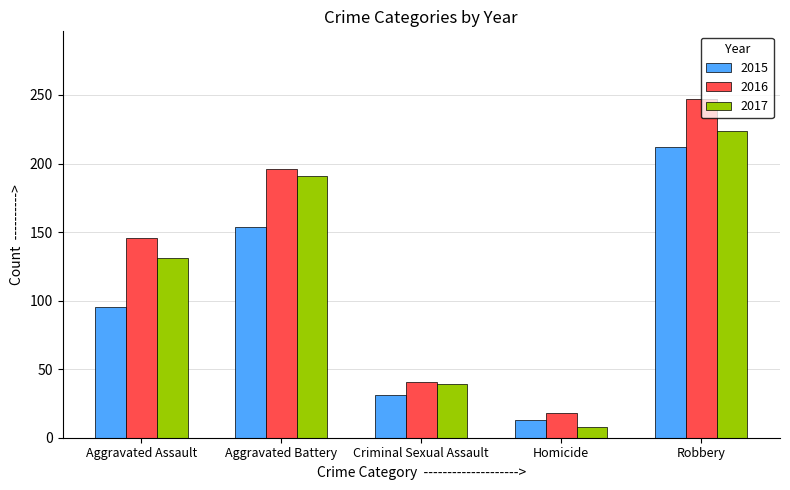

Rank the series by their average value, from highest to lowest.

2016, 2017, 2015